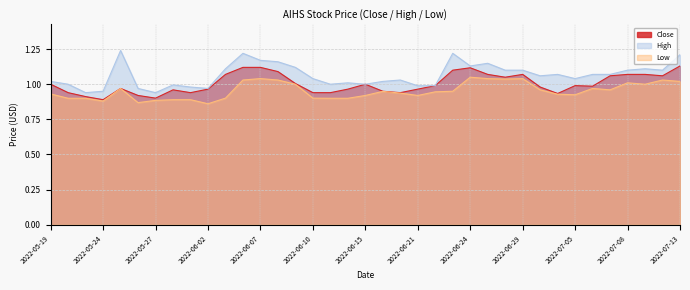

At which category is the sum across all series the highest?

2022-06-06